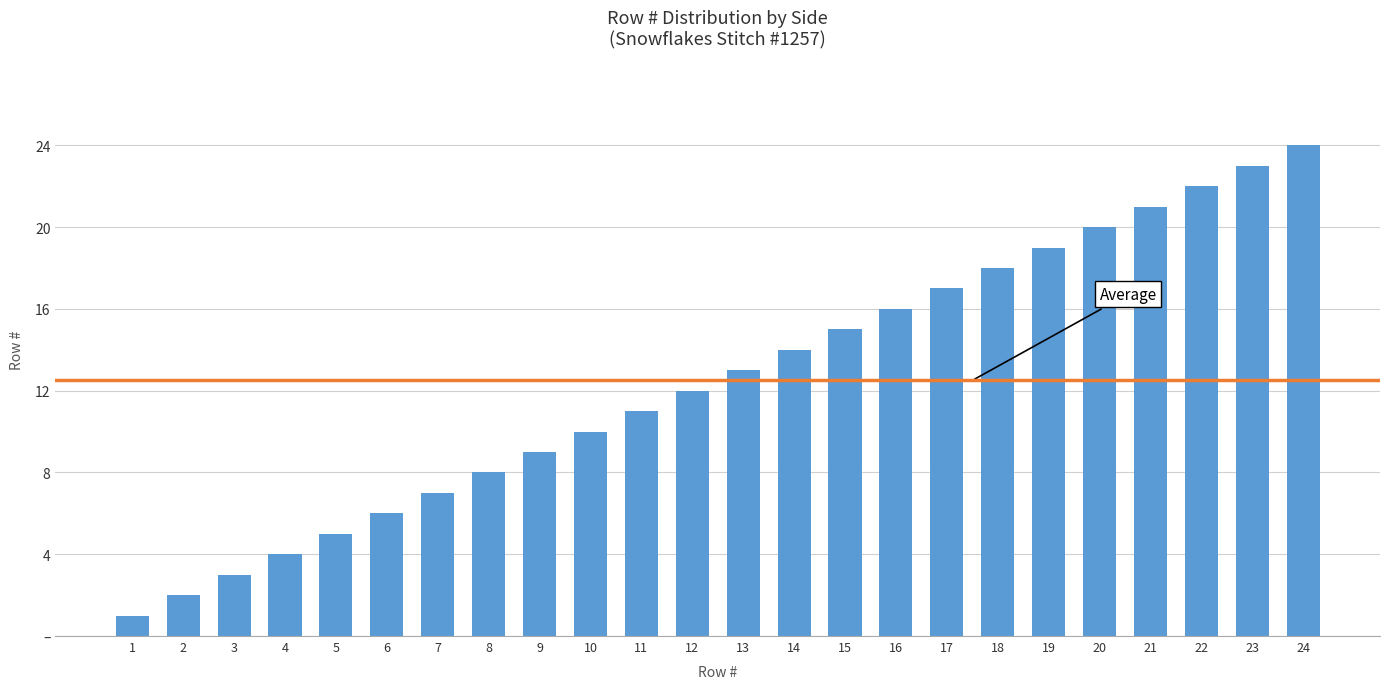

Are the bars horizontal?

No